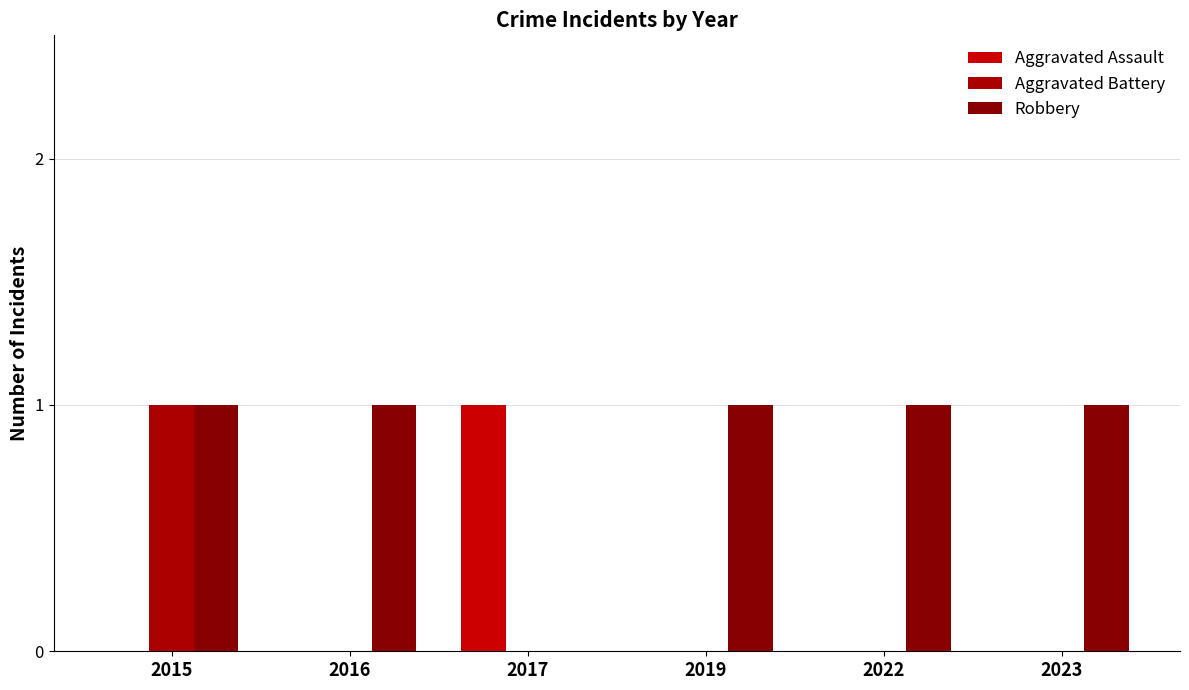

At how many categories does at least one series exceed 0?

6